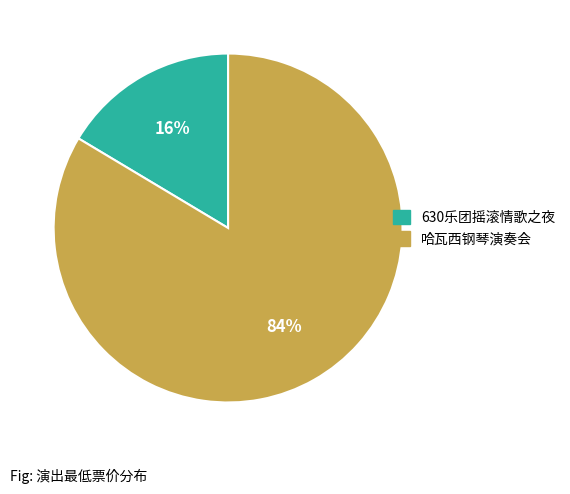

To the nearest percent, what is the combined percentage of 630乐团摇滚情歌之夜 and 哈瓦西钢琴演奏会?

100%